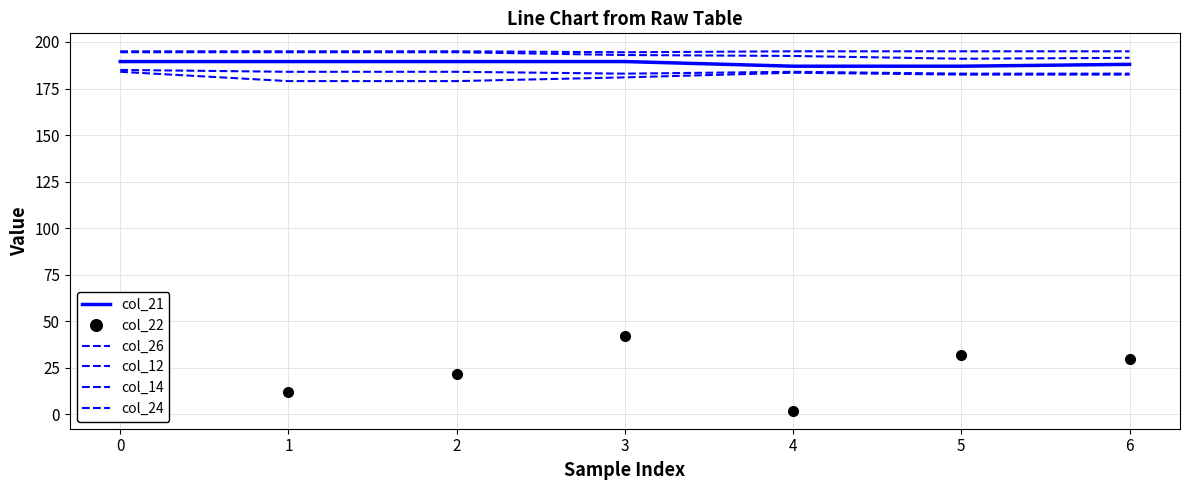

What is the maximum value shown in the chart?

195.0